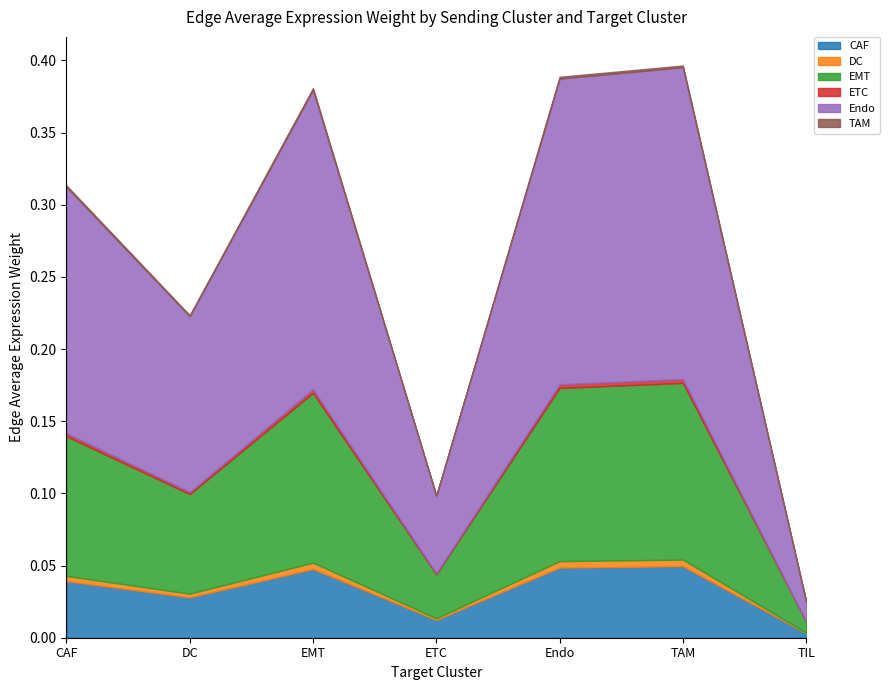

Is it true that ETC equals 0.0 at EMT?

False